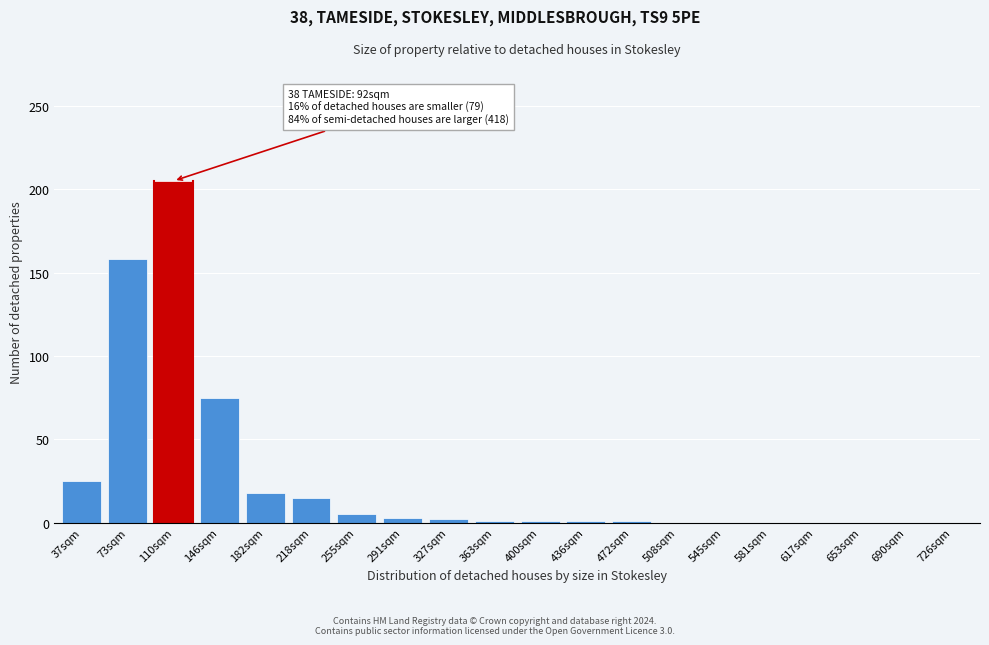

True or false: the data shows -120 at 508sqm.

False